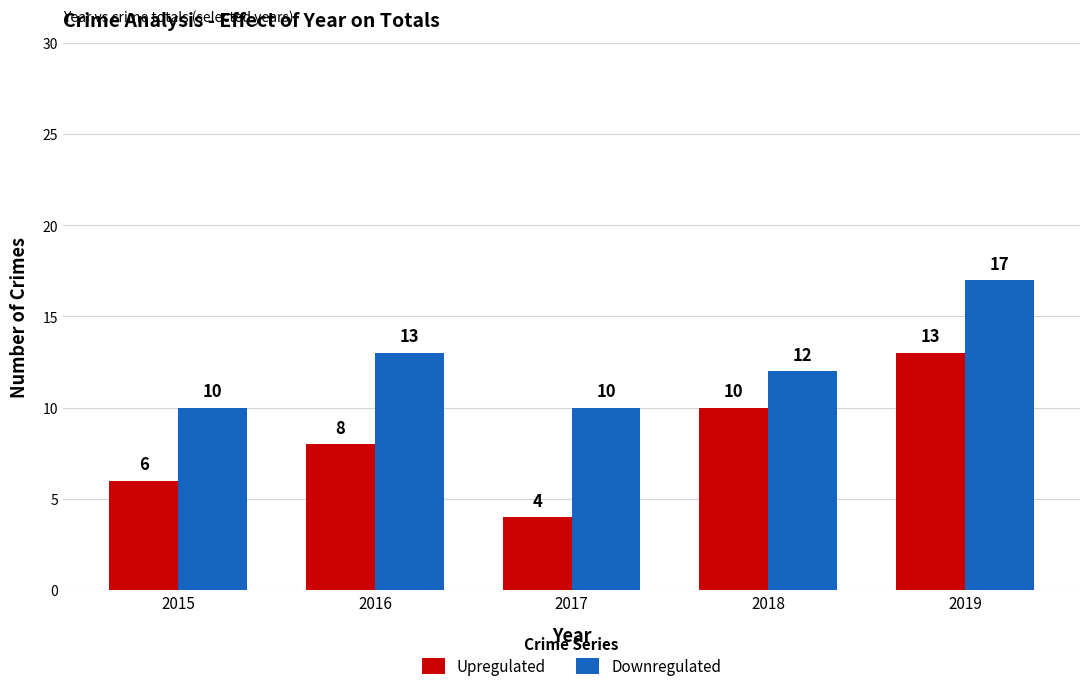

What is the difference between the maximum and minimum values in the Upregulated series?

9